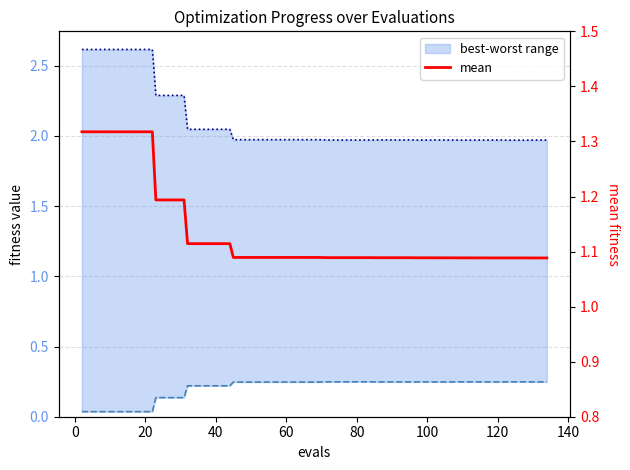

Read the mean value at 20.

1.3